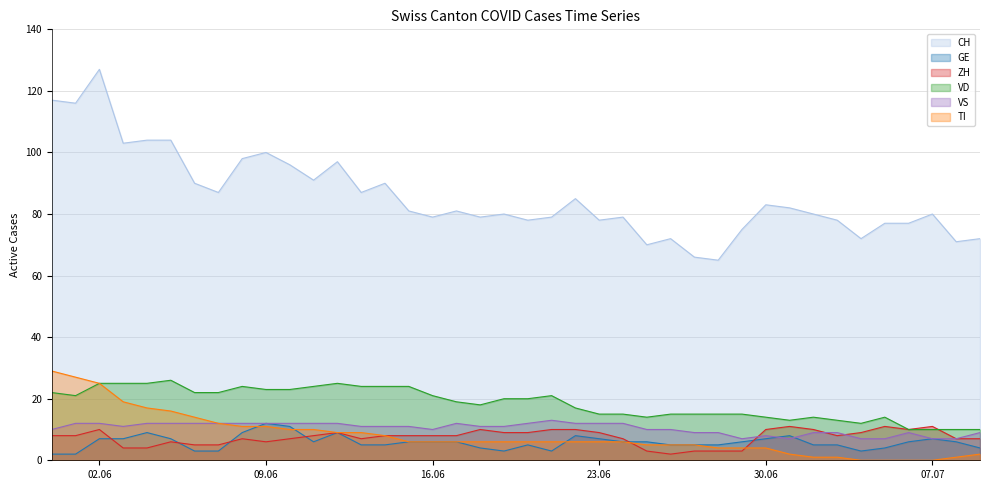

How many interior local valleys does the VS series have?

4